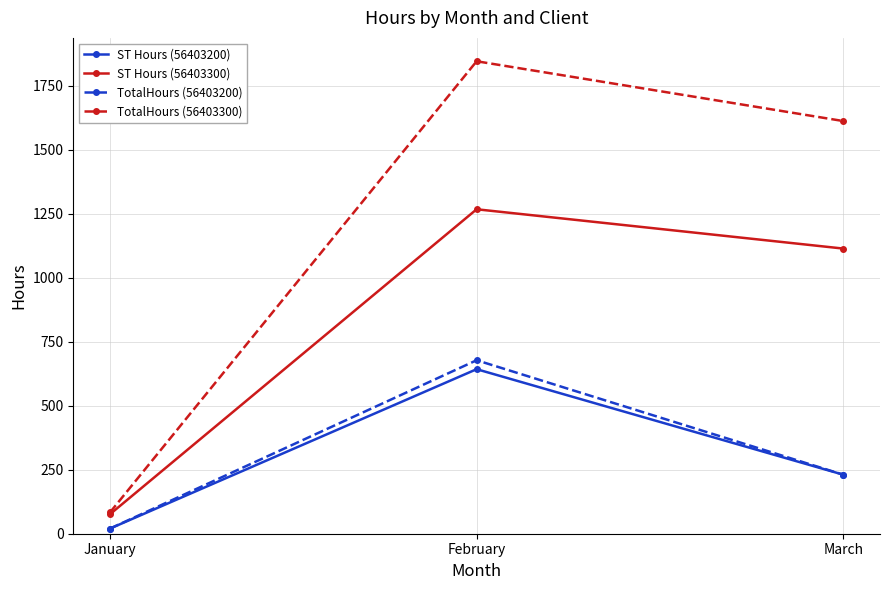

Reading left to right, list all the values displayed in this chart.

ST Hours (56403200): January=20.0	February=642.5	March=230.5
ST Hours (56403300): January=76.0	February=1267.0	March=1113.5
TotalHours (56403200): January=20.0	February=677.5	March=230.5
TotalHours (56403300): January=83.0	February=1845.0	March=1611.5